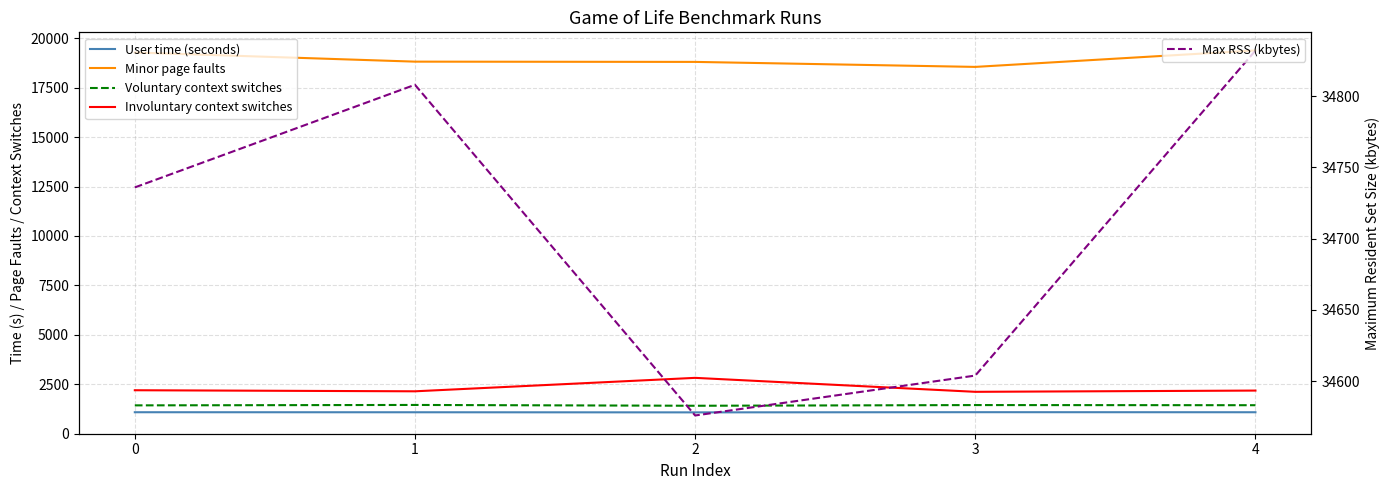

Where is the first local maximum for Voluntary context switches?

1